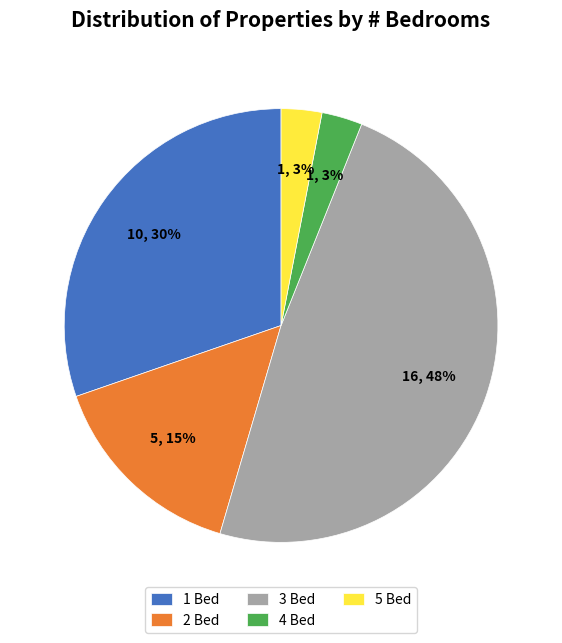

What percentage is the 2 Bed slice, to the nearest percent?

15%